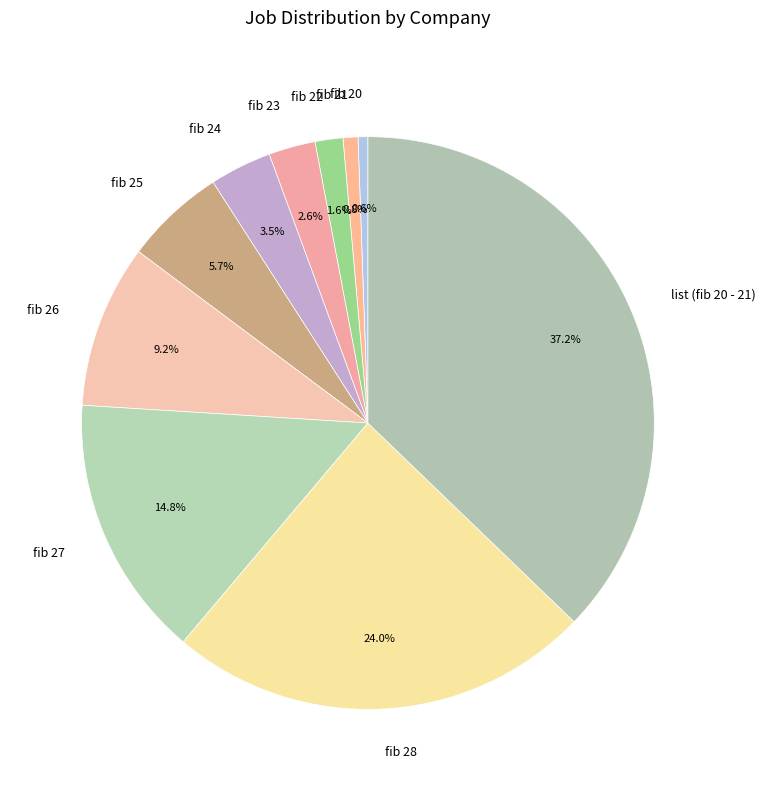

Which slice is the largest?

list (fib 20 - 21)